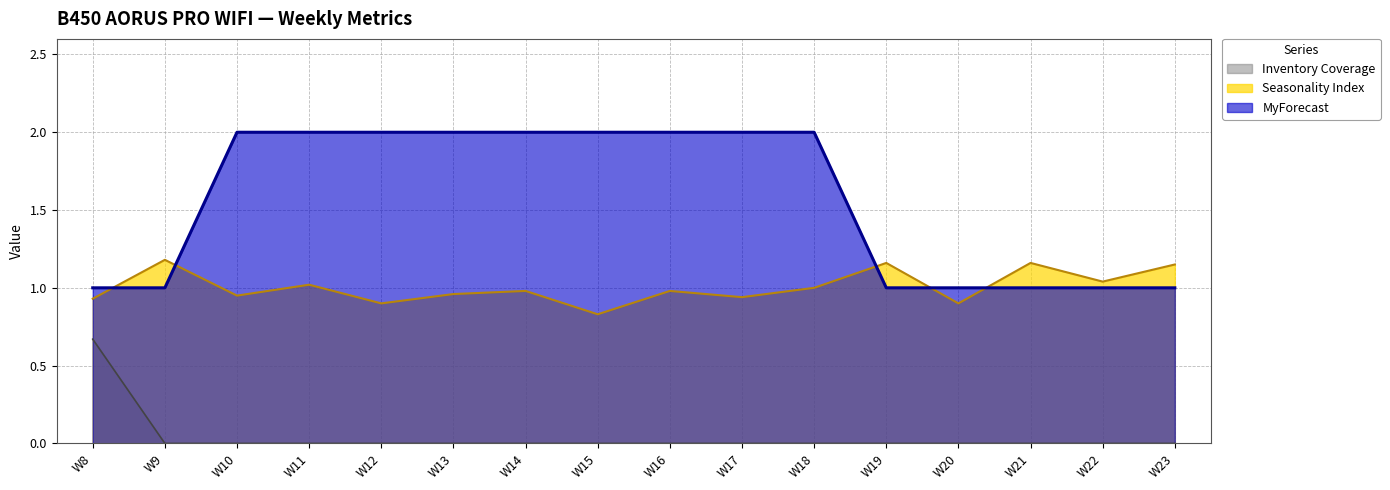

Between W9 and W22, which series saw the biggest shift?

Seasonality Index